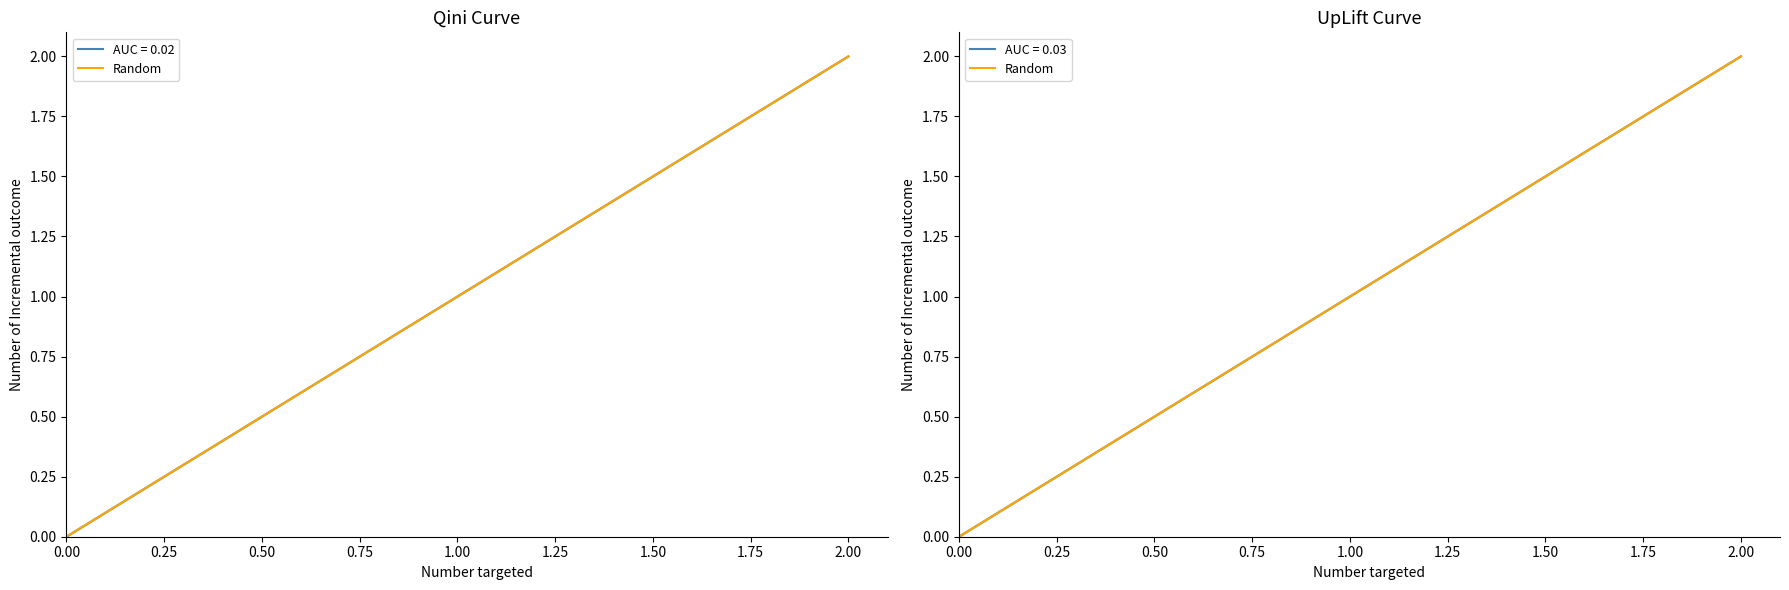

List the labels in order of value, largest first.

2.00, 1.00, 0.00